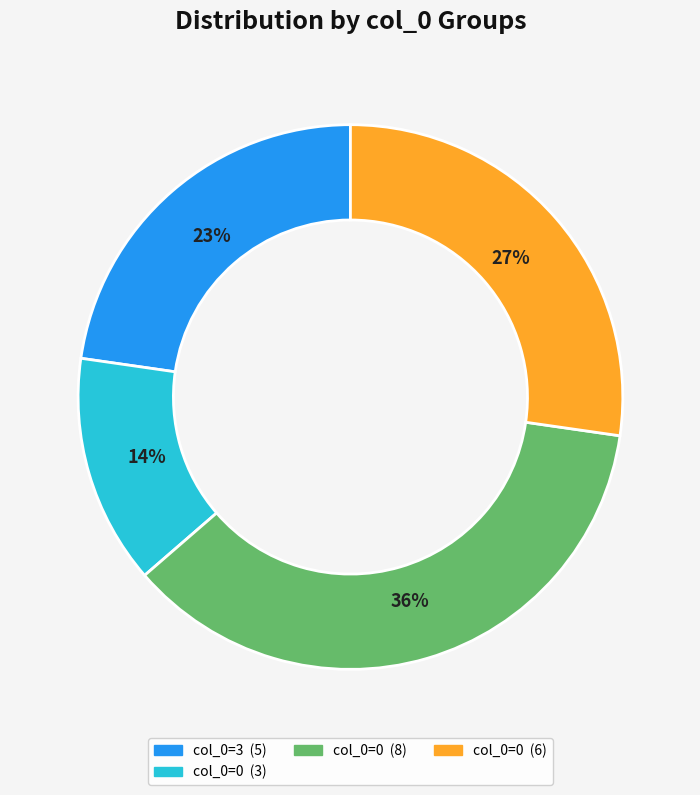

To the nearest percent, what is the average slice percentage?

25%